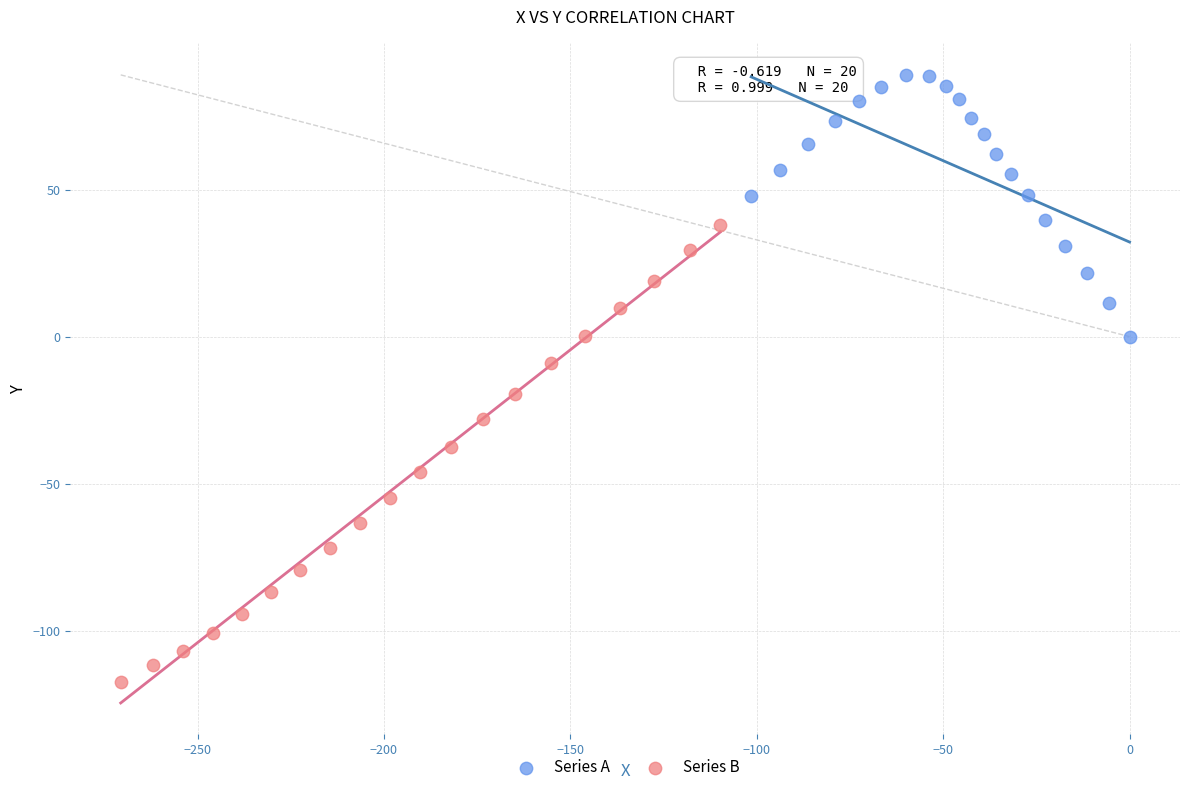

Which series contains the lowest Y value?

Series B